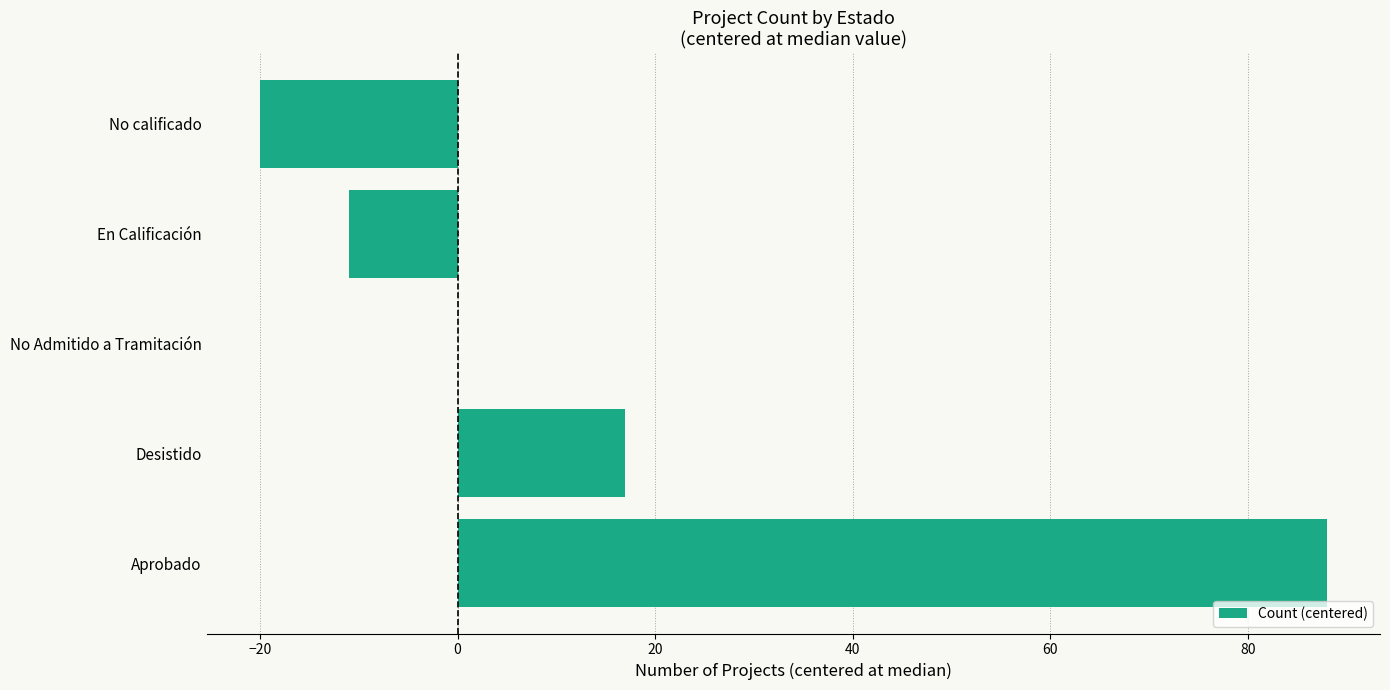

True or false: the data shows -11 at En Calificación.

True